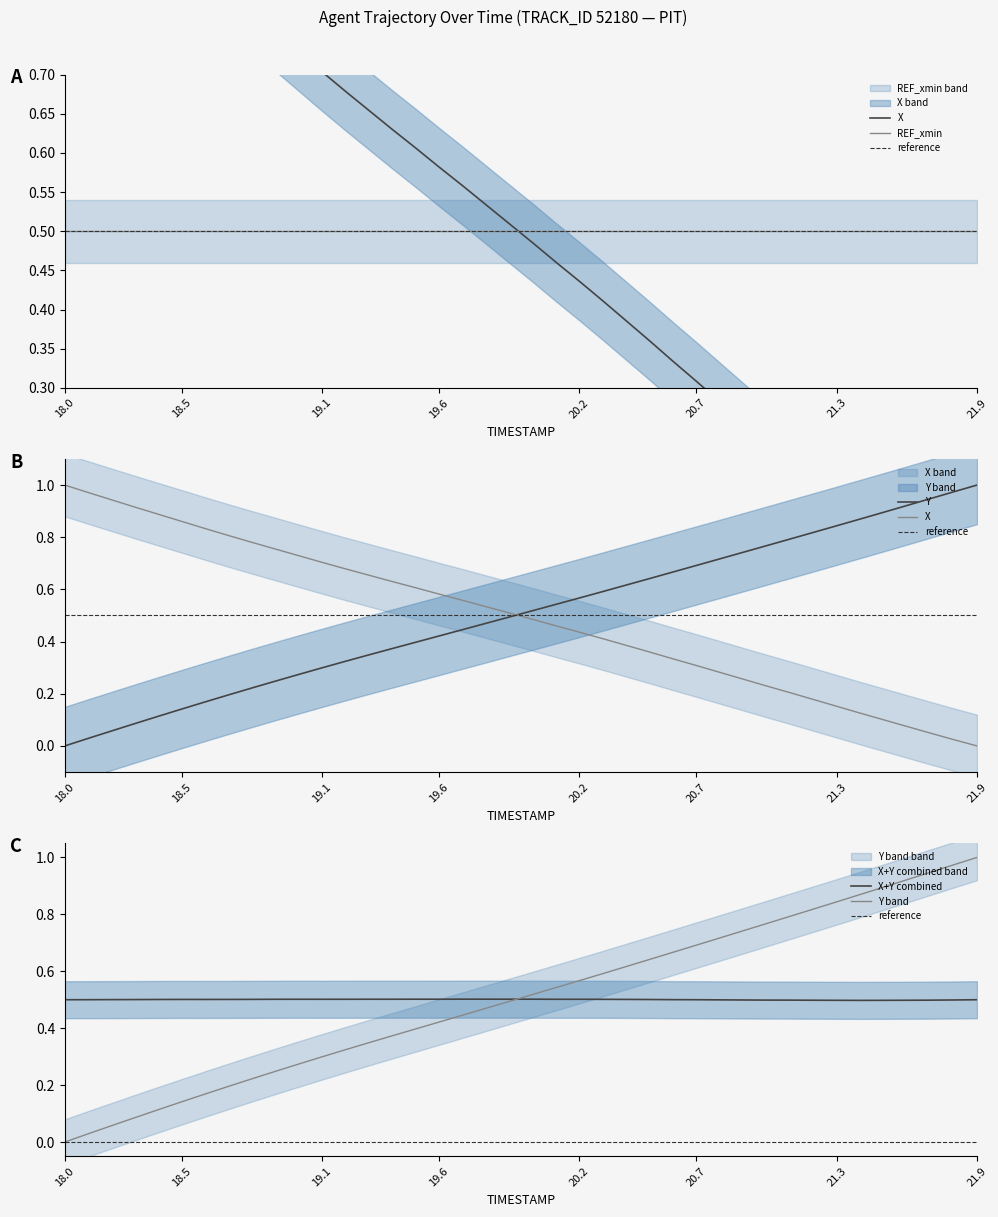

True or false: X has a value of 0.2 at 21.3.

True